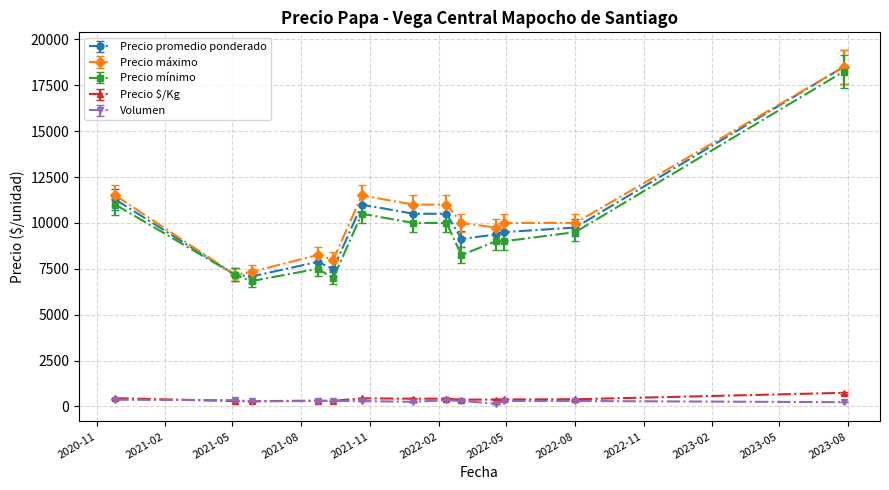

What is the greatest value displayed?

18500